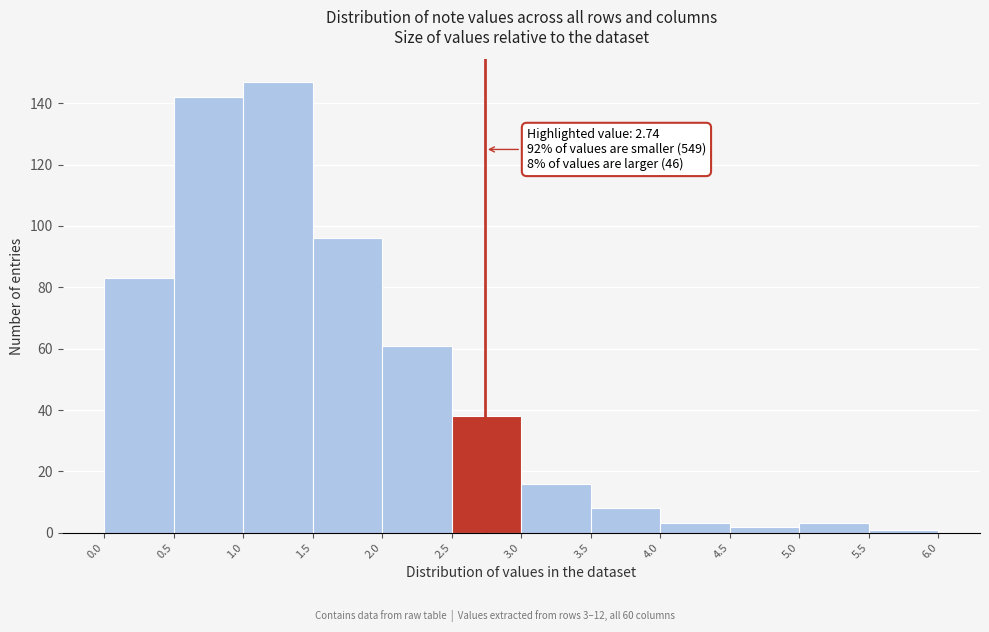

Which range on the x-axis has the tallest bar?

1.0 to 1.5